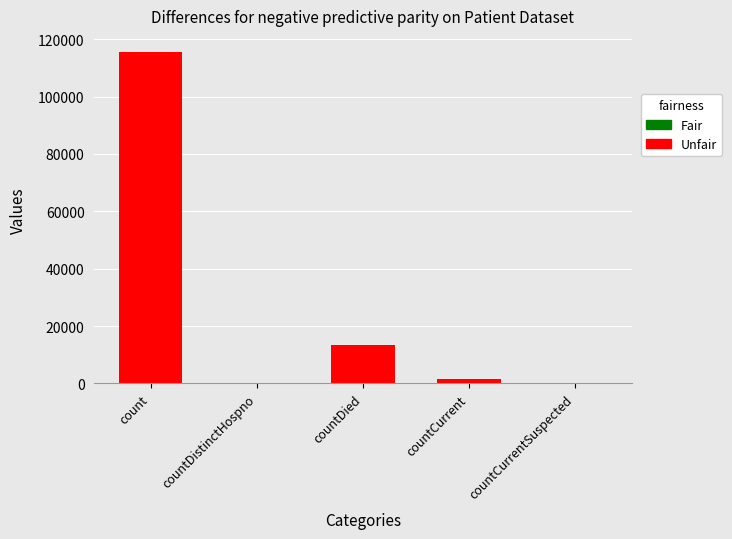

What is the sum of all values?

130105